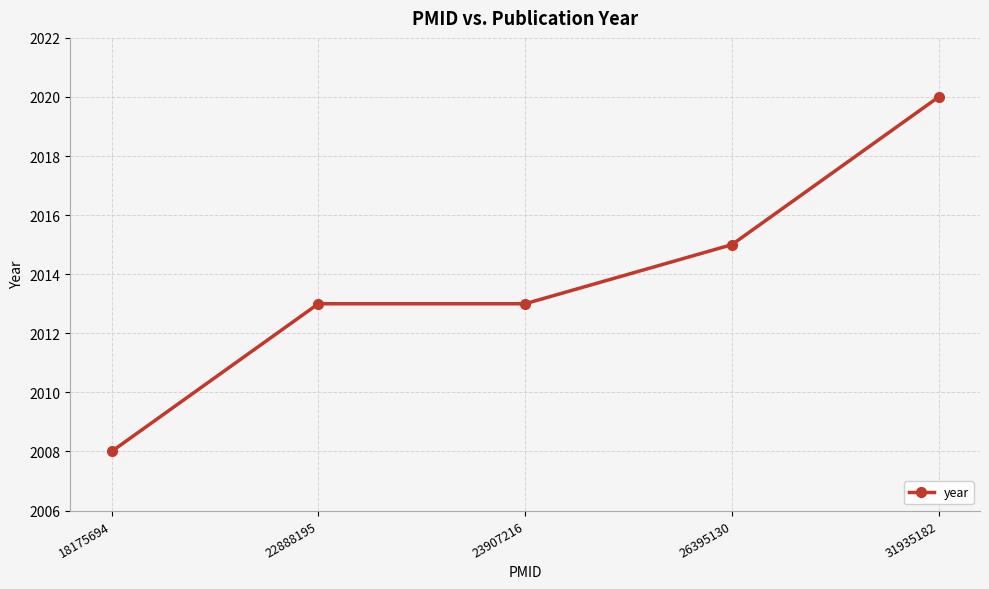

What is the ratio of the value at 18175694 to the value at 31935182?

1.0